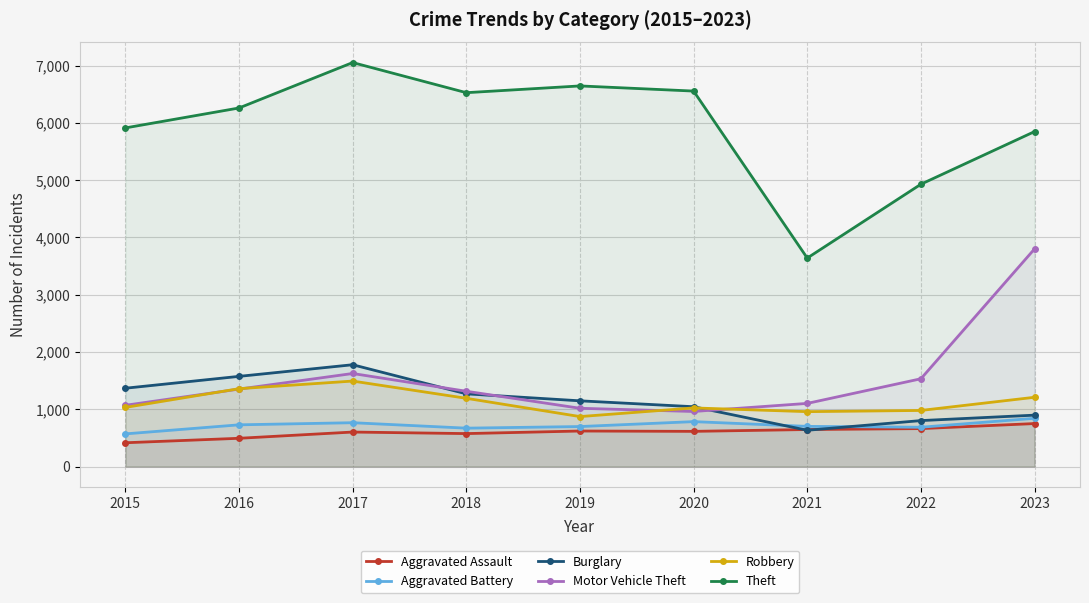

Which series has the widest spread of values?

Theft